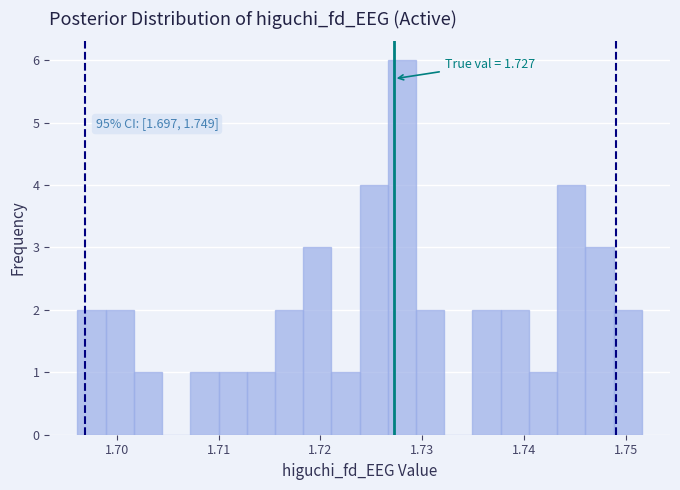

Read against the x-axis, roughly where is the centre of the tallest bar?

1.728